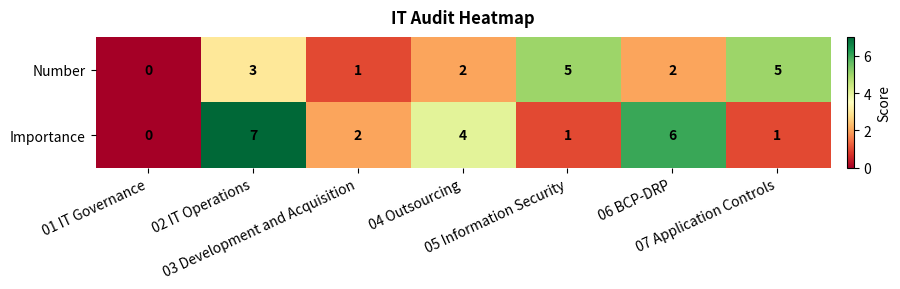

Rank the series by their maximum value, from highest to lowest.

Importance, Number